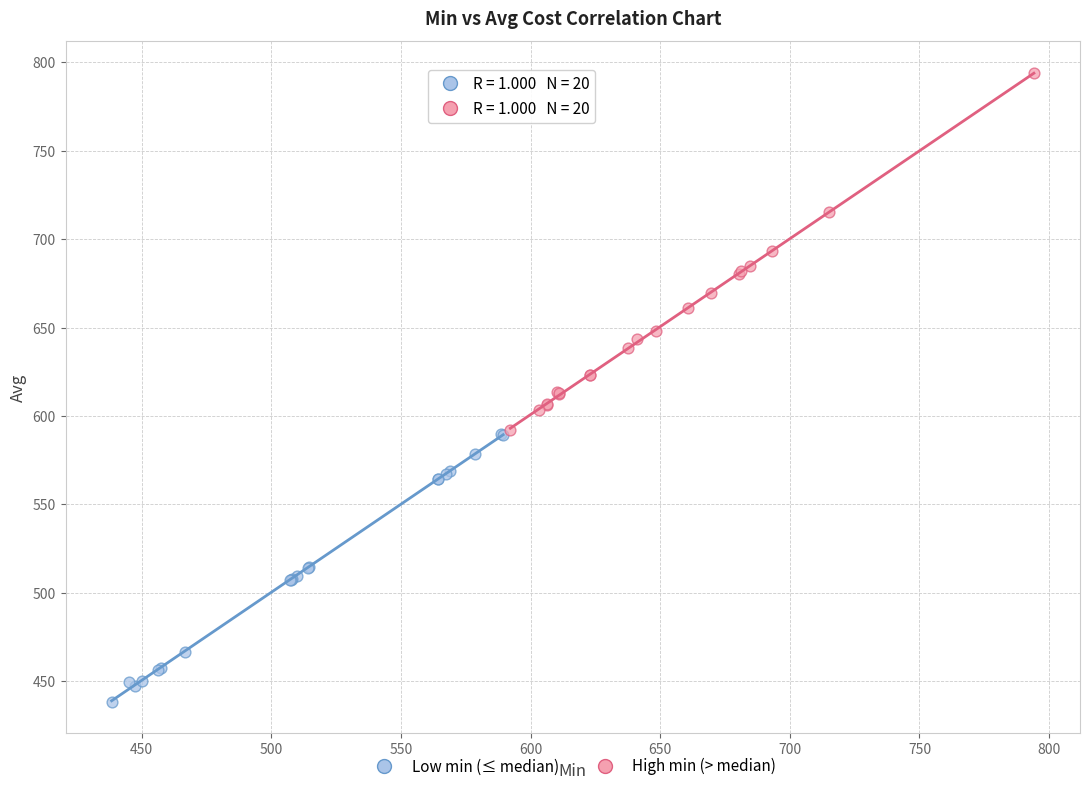

Which series contains the lowest Y value?

Low min (≤ median)